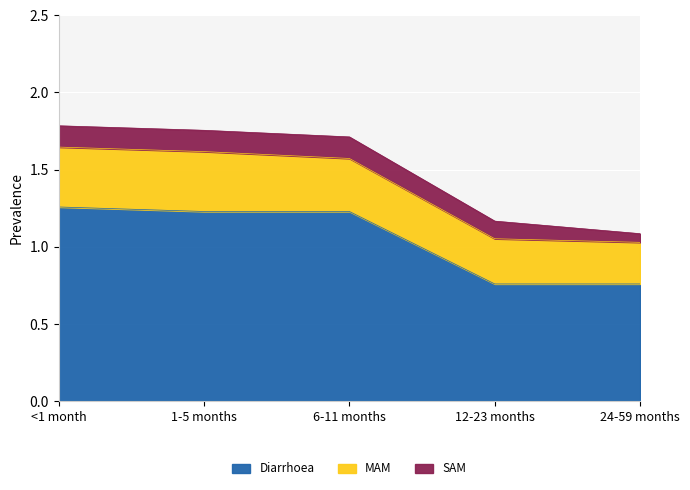

Which series changed the most between <1 month and 12-23 months?

Diarrhoea